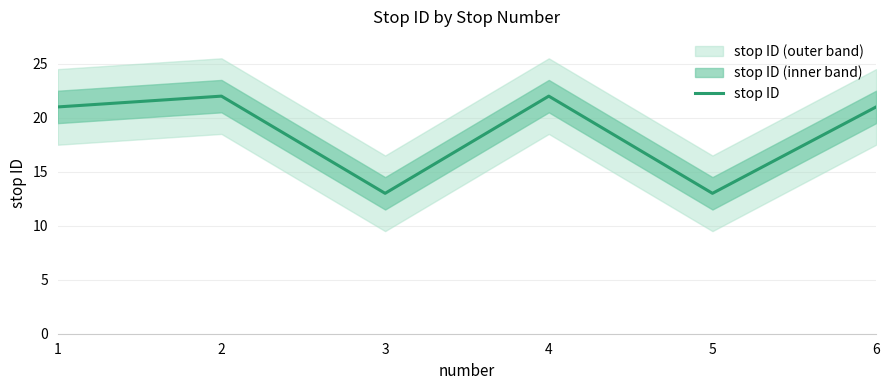

At which category does the data reach its first local valley?

3